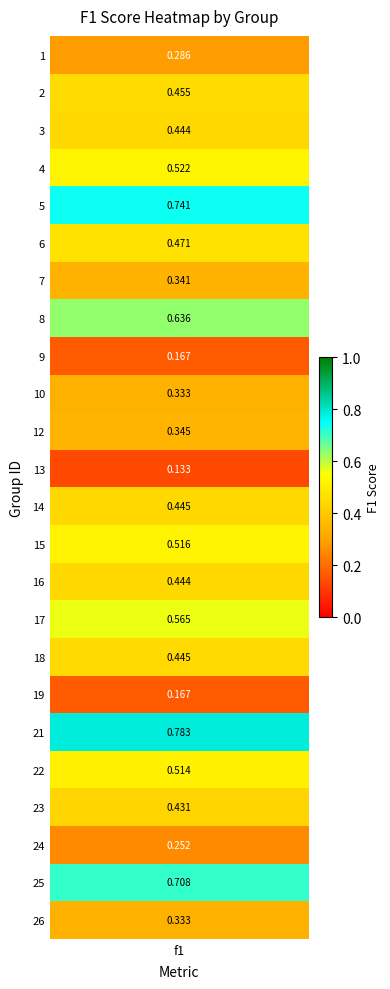

What is the difference between the maximum and minimum values?

0.6